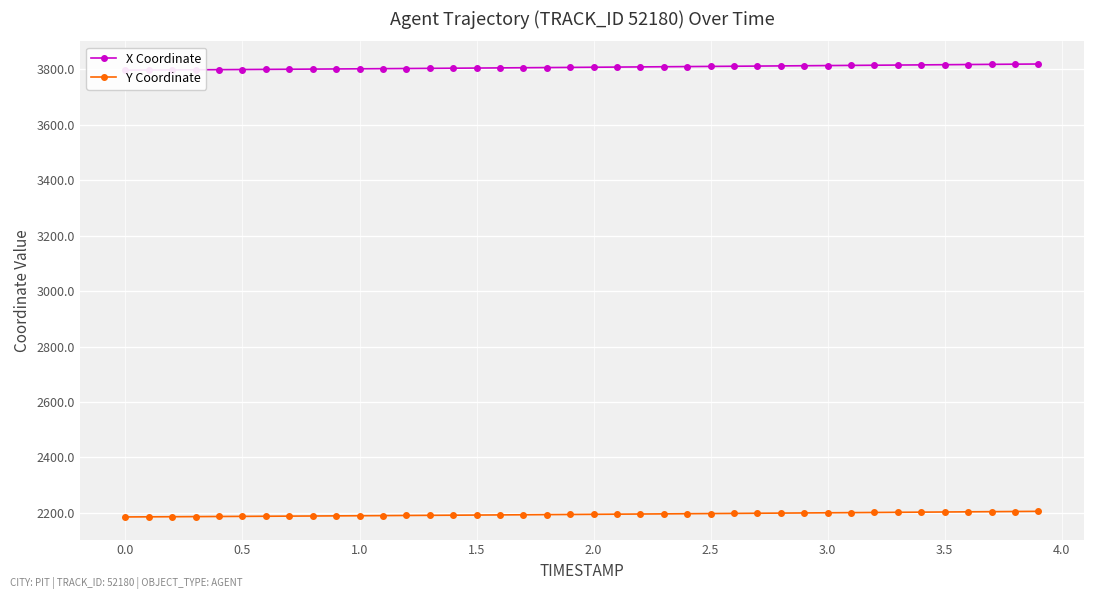

True or false: Y Coordinate and X Coordinate cross at least once.

False